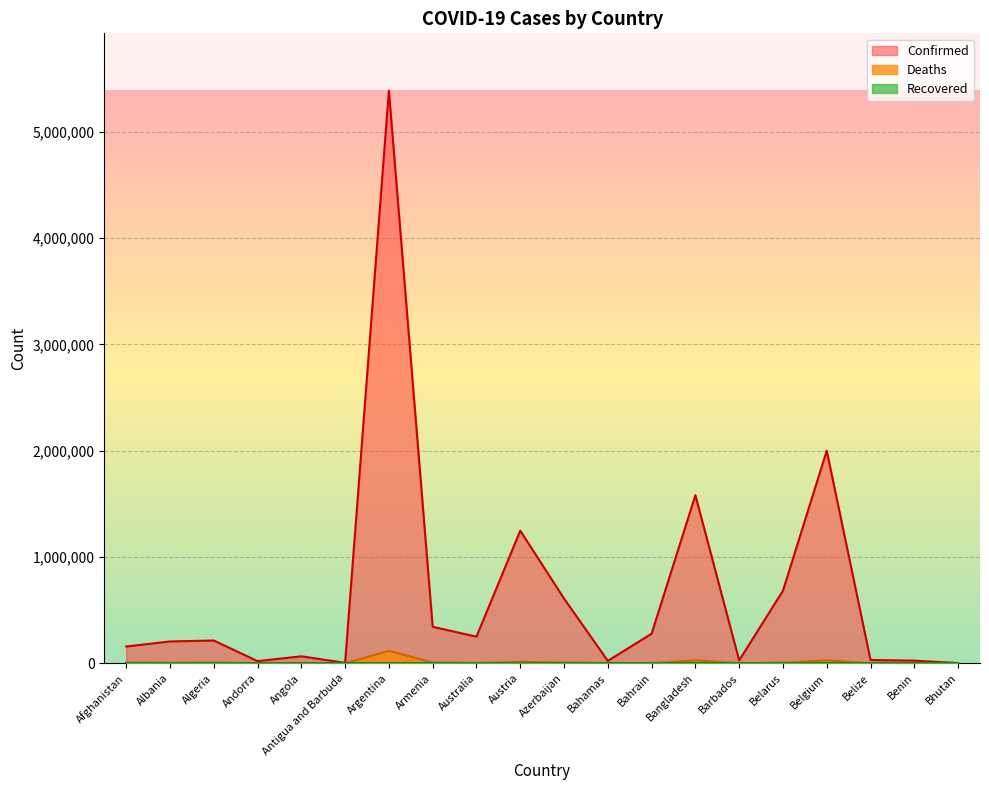

Where is Confirmed nearest to the value 2694554?

Belgium